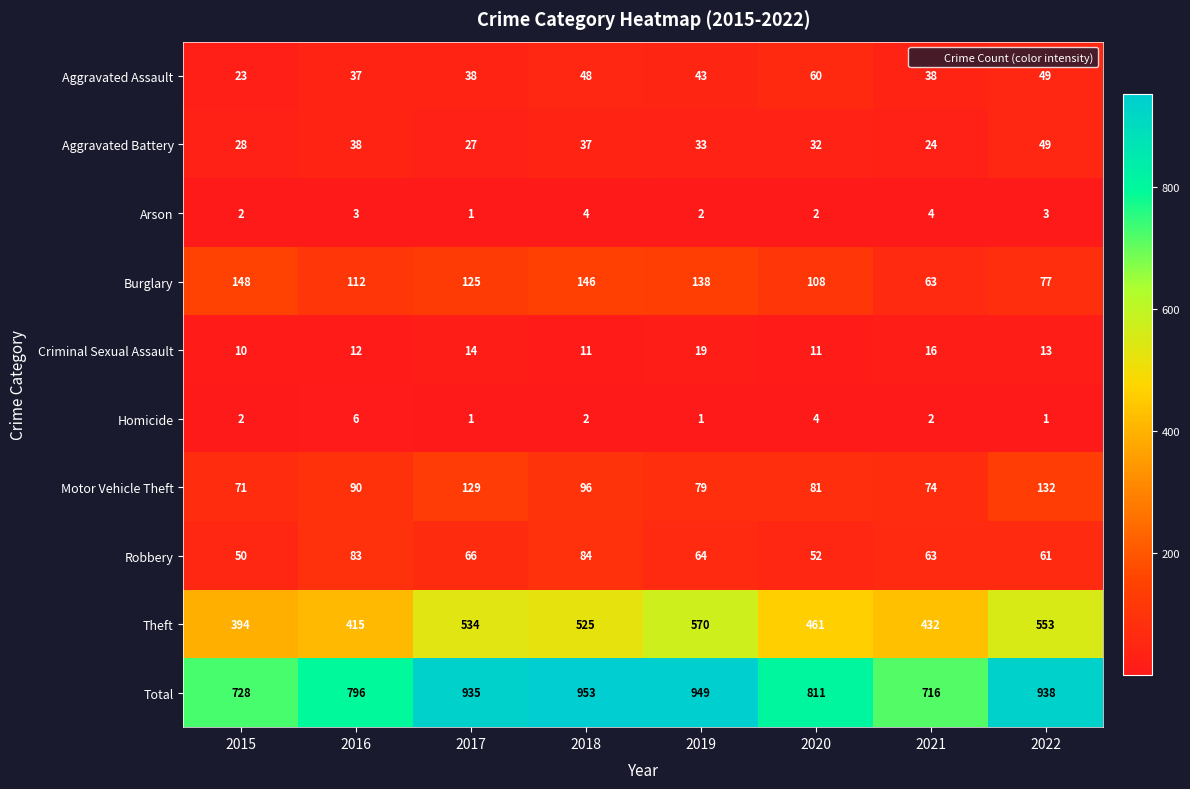

What is the smallest value displayed?

1